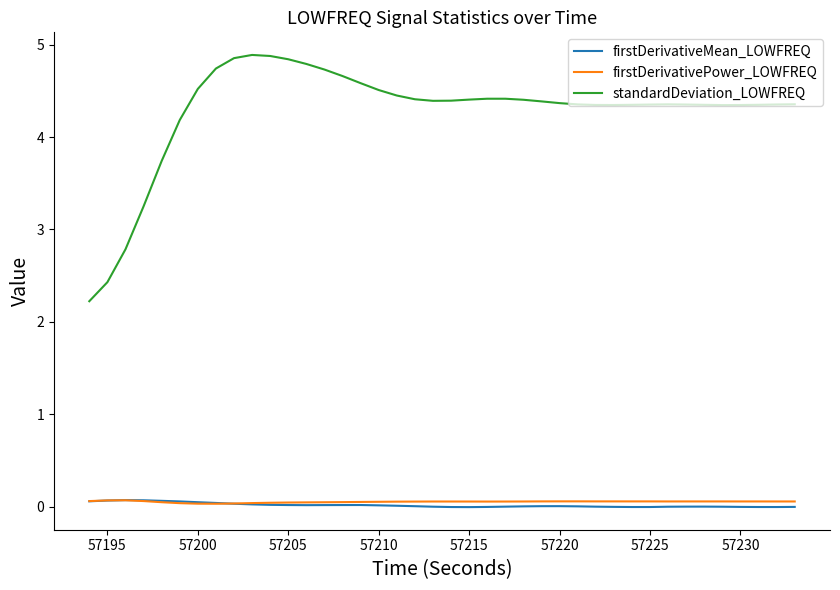

True or false: firstDerivativePower_LOWFREQ and standardDeviation_LOWFREQ cross at least once.

False